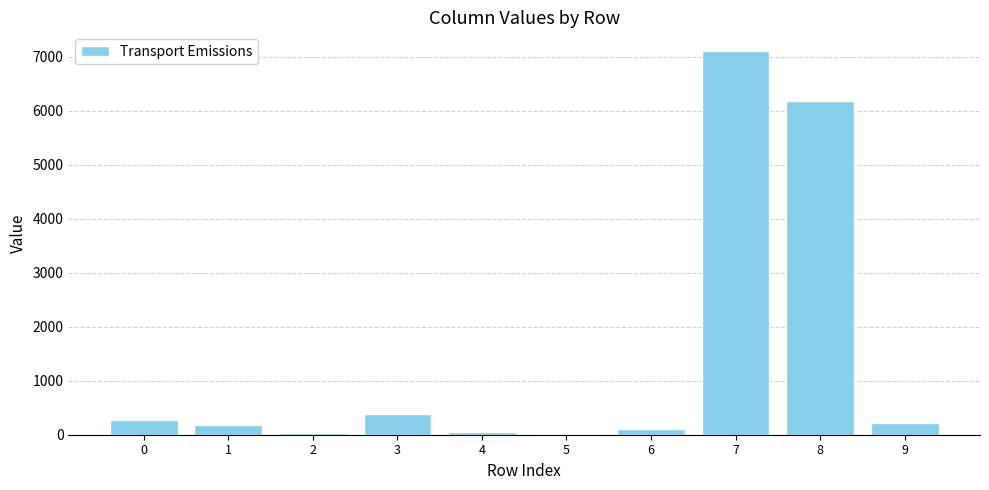

What is the change in value from 2 to 5?

-17